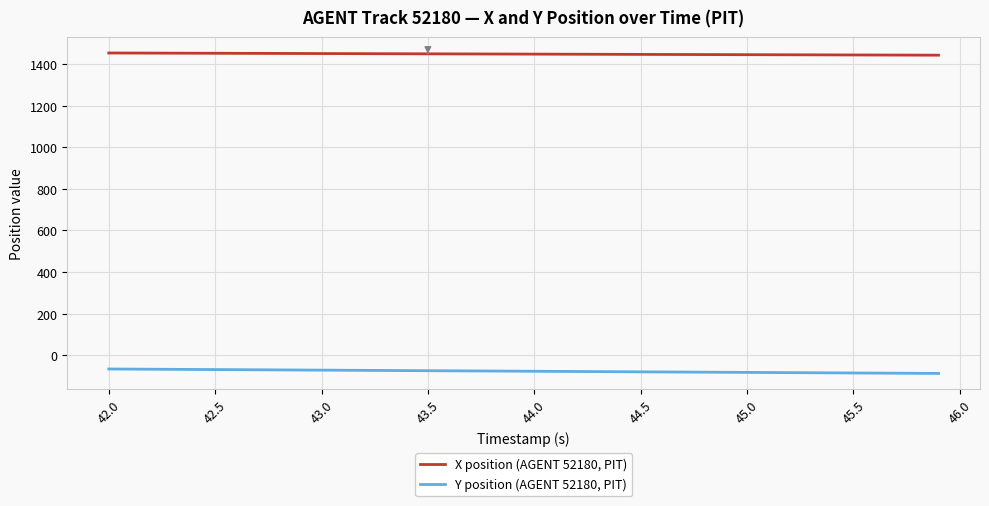

Is this an area chart (filled region under the line)?

No